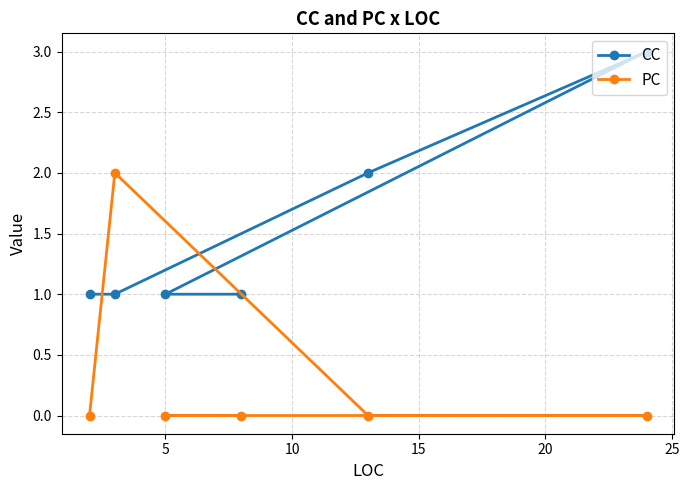

Which series ends up on top after the final intersection of PC and CC?

CC